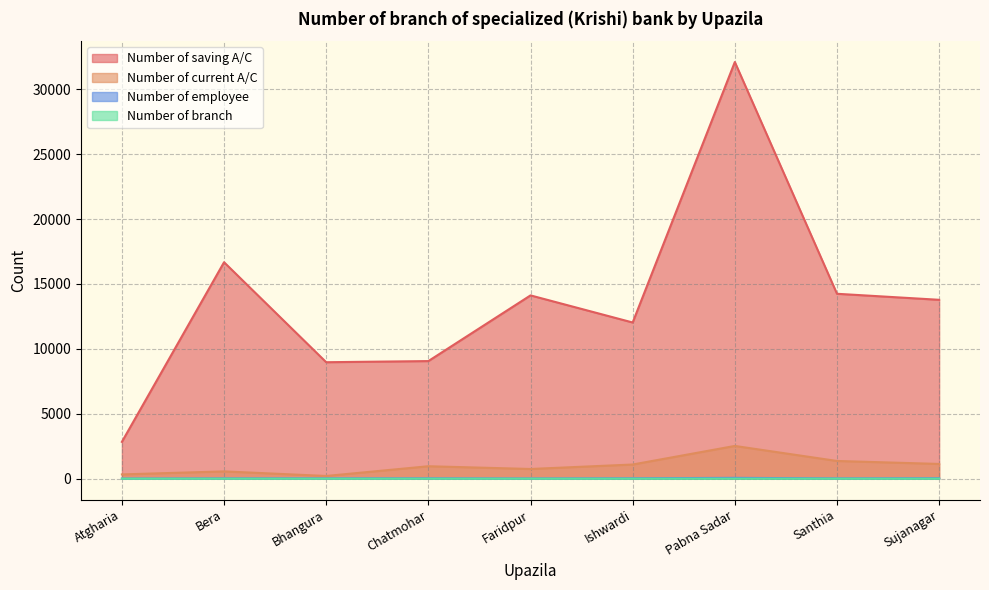

The value of Number of branch at Santhia is 3. True or false?

False